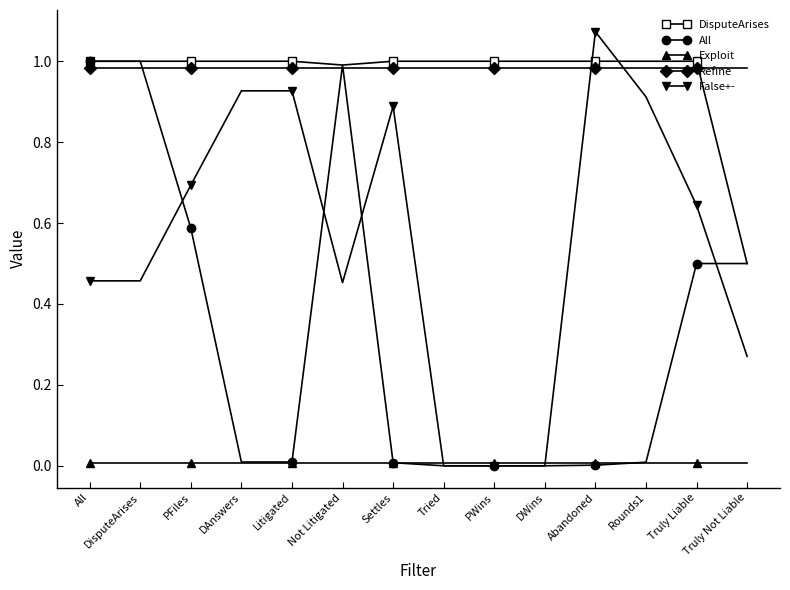

How many times do DisputeArises and False+- cross each other?

2